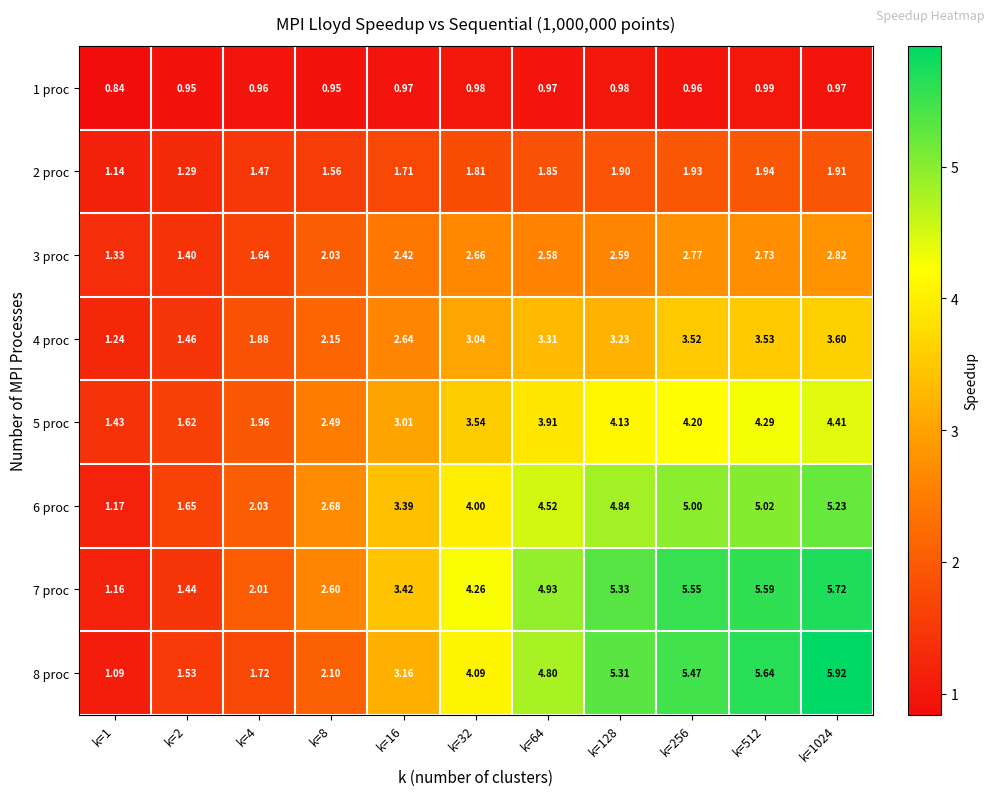

Is the value of 7 proc at k=16 greater than the value of 3 proc at k=1?

Yes